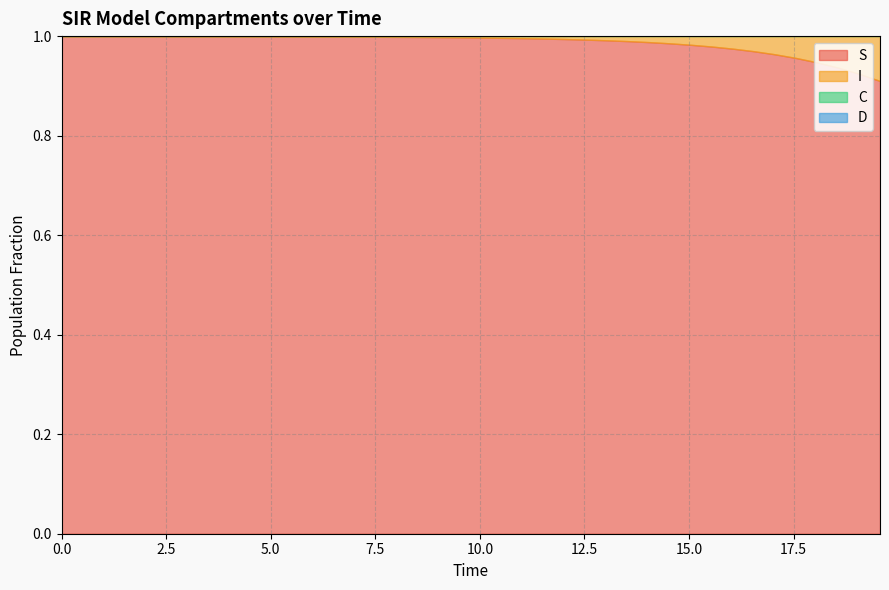

The value of D at 21 is 1.2. True or false?

False